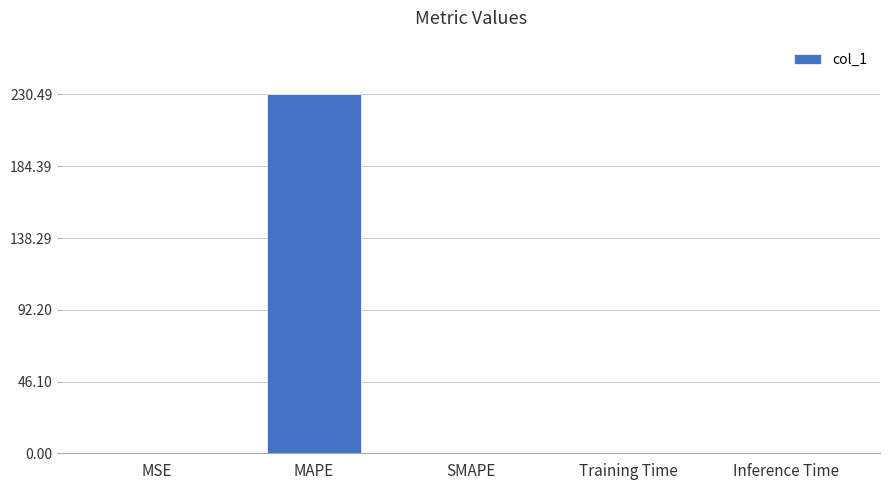

What is the greatest value displayed?

230.5